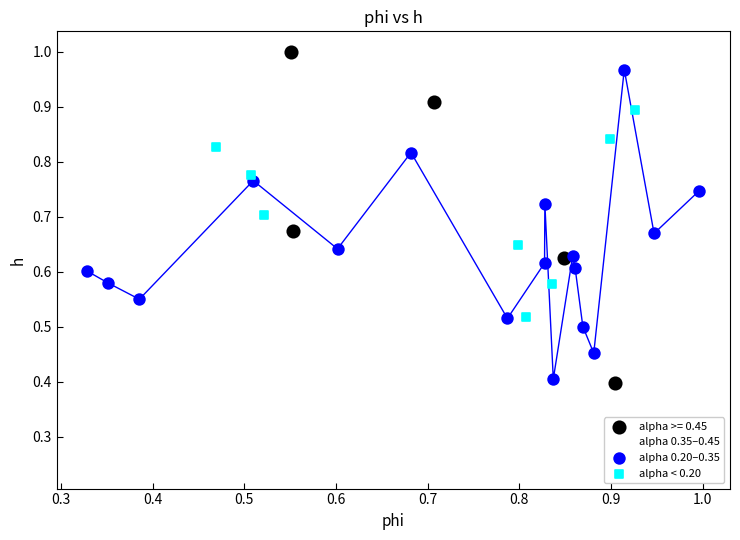

Which series has the largest Y range (max minus min)?

alpha 0.35–0.45